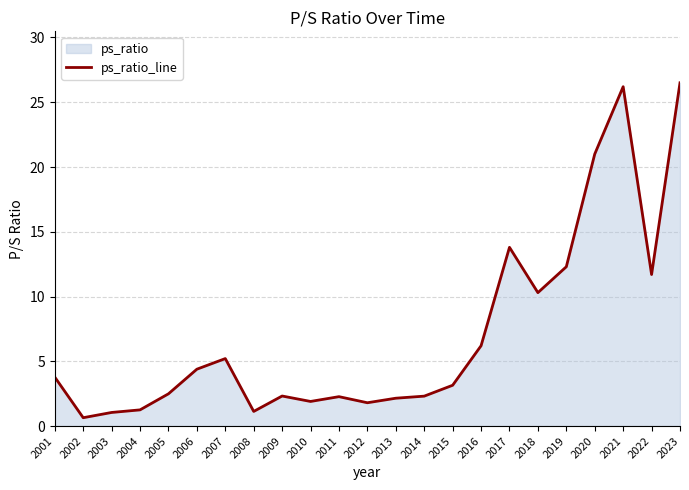

How many values exceed 3?

12